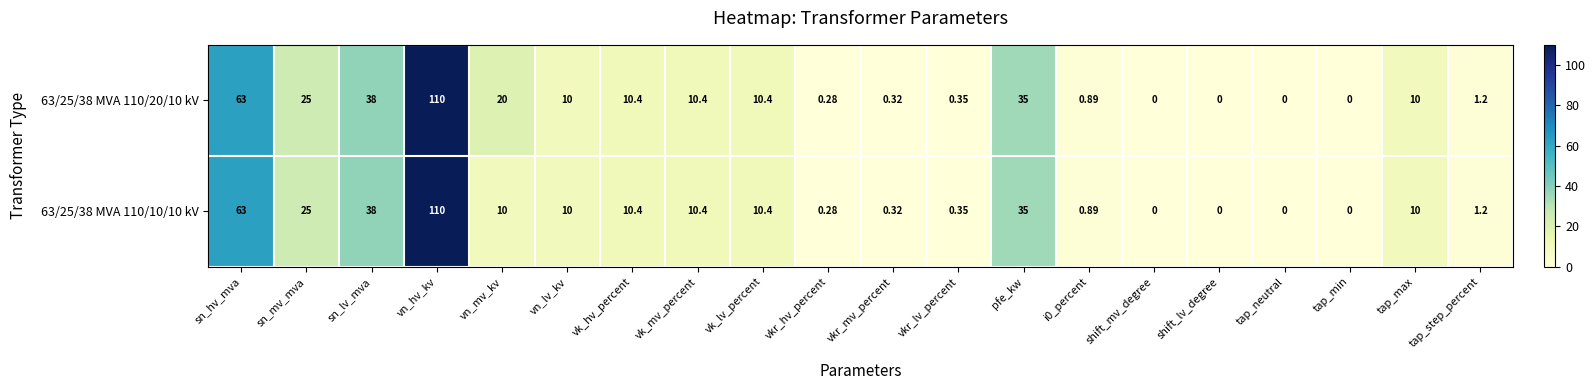

Which category has the highest value in the 63/25/38 MVA 110/10/10 kV series?

vn_hv_kv